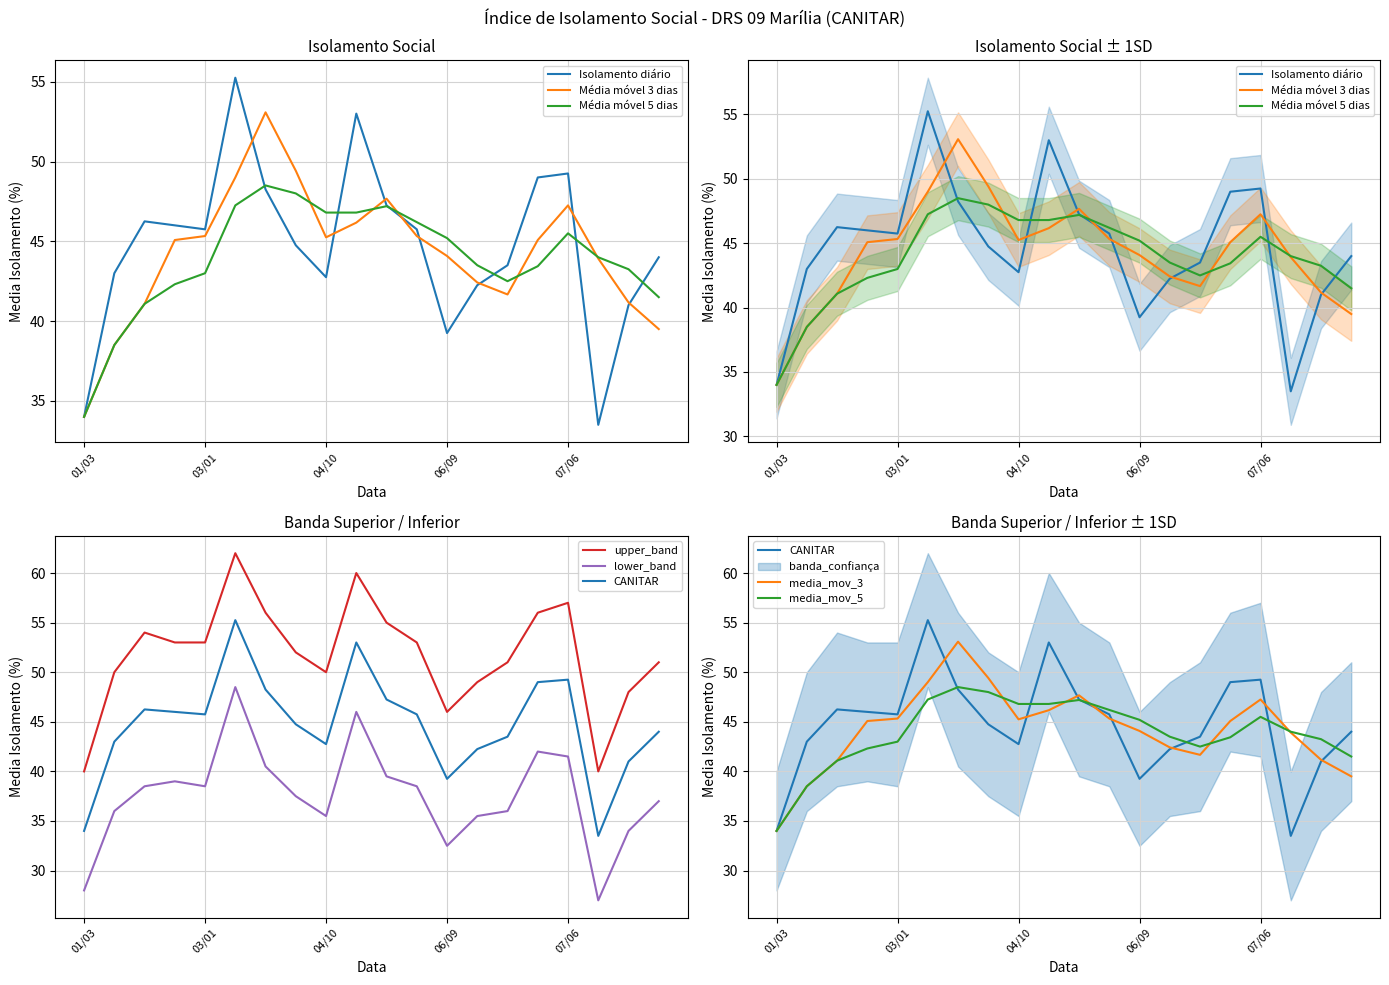

Does the chart have visible grid lines?

Yes